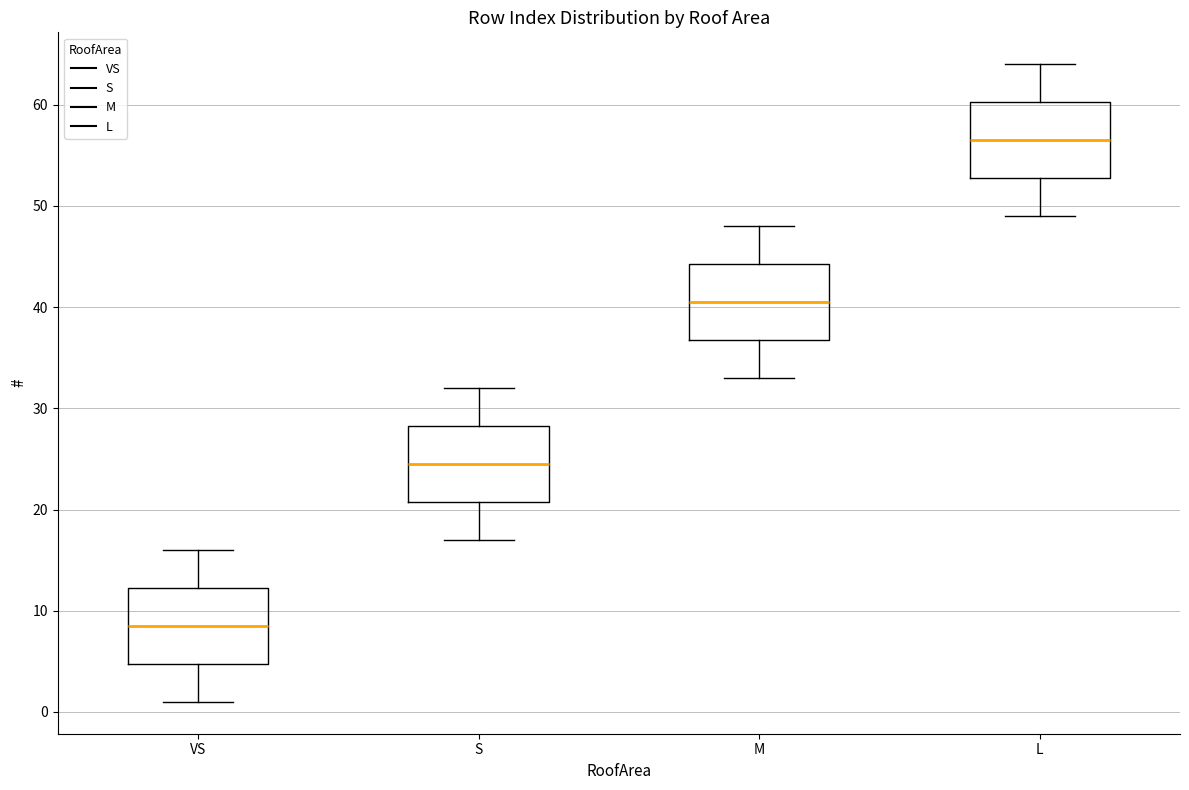

Where does the median line of the box for M sit on the y-axis? The values are not printed on the chart, so give them approximately, as read against the axis.

41